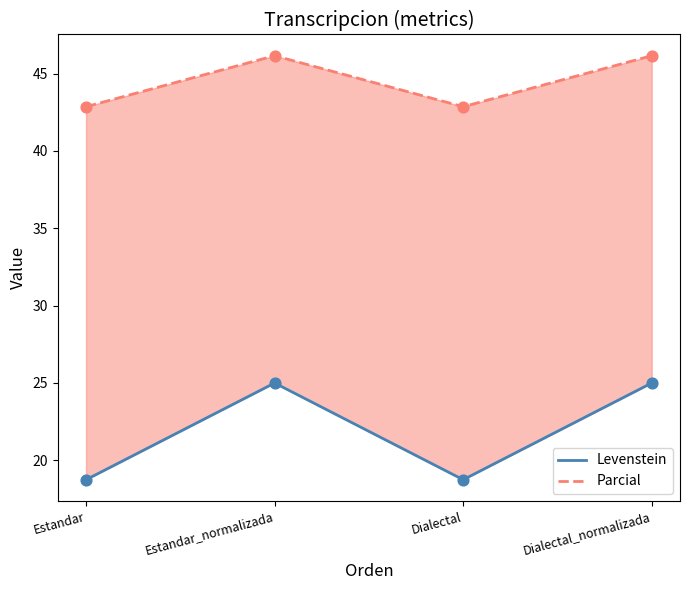

At which category is the sum across all series the highest?

Estandar_normalizada